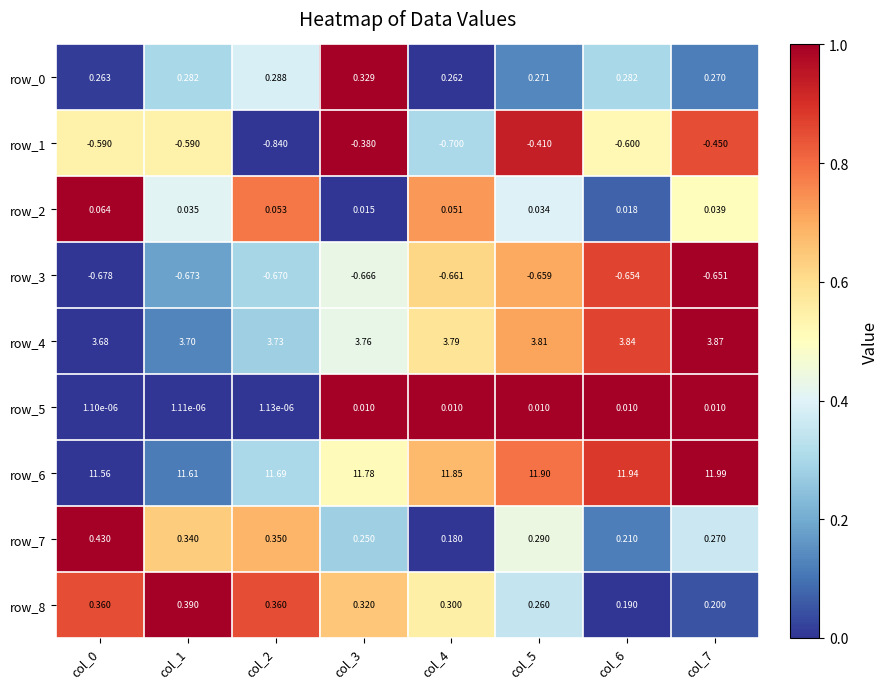

Is it true that row_0 equals 0.3 at col_1?

True